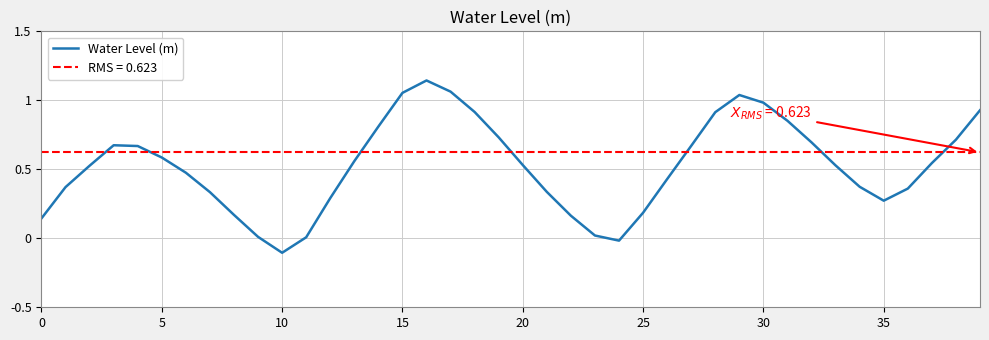

Which has a higher value, 31 or 34?

31